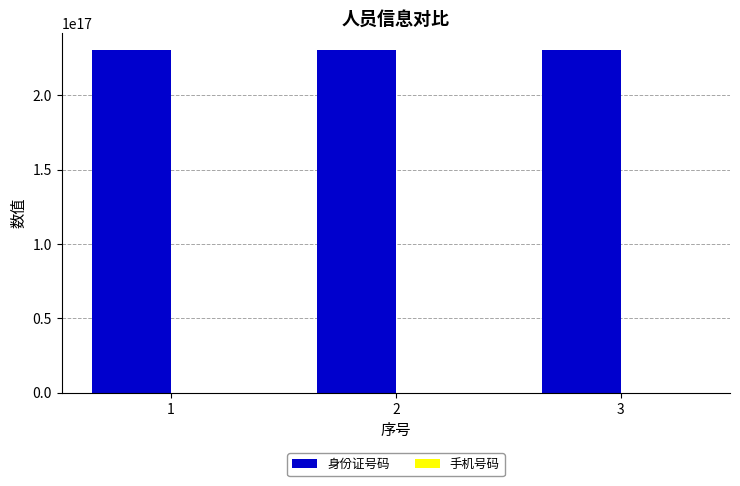

The value of 身份证号码 at 1 is 59917864464024984. True or false?

False